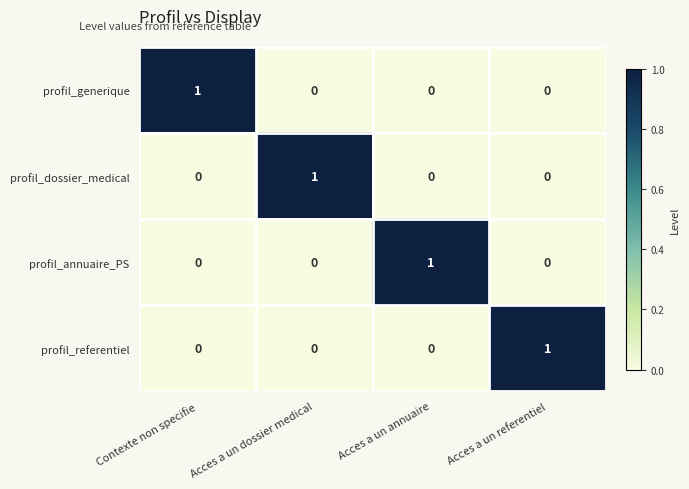

Count the profil_dossier_medical values in the range 0 to 1.

4